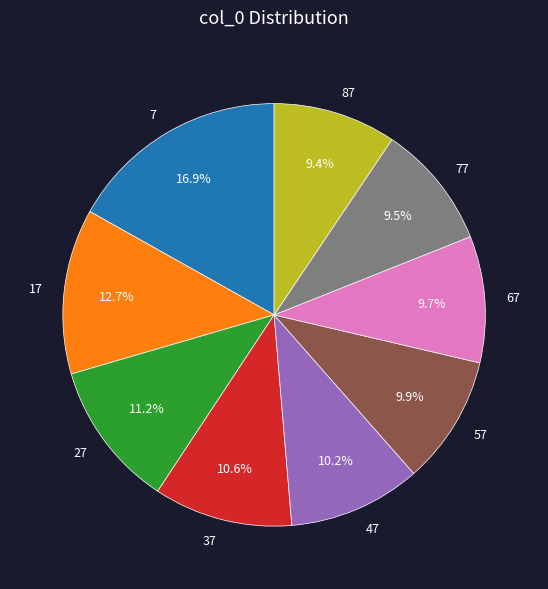

What is the ratio of the value at 47 to the value at 17?

0.8